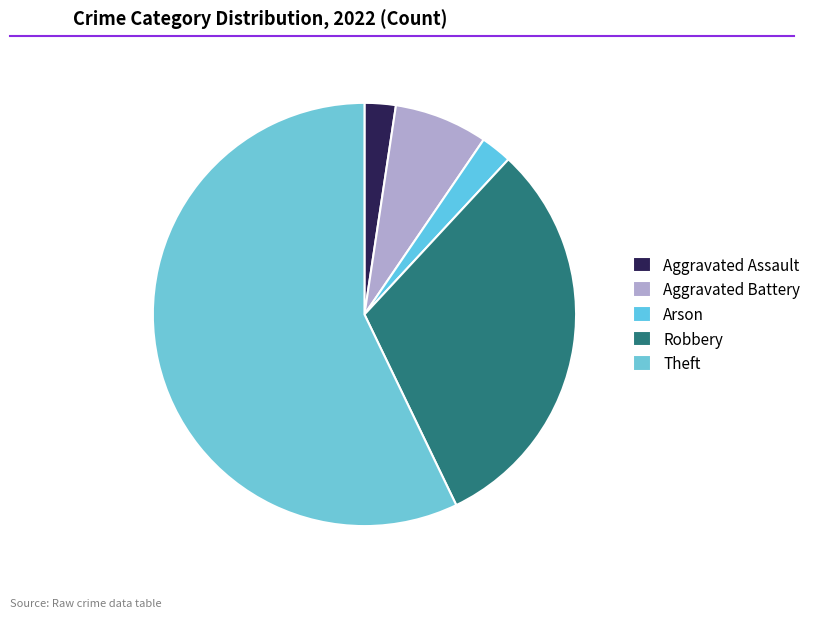

Does Robbery represent more than half of the total?

No